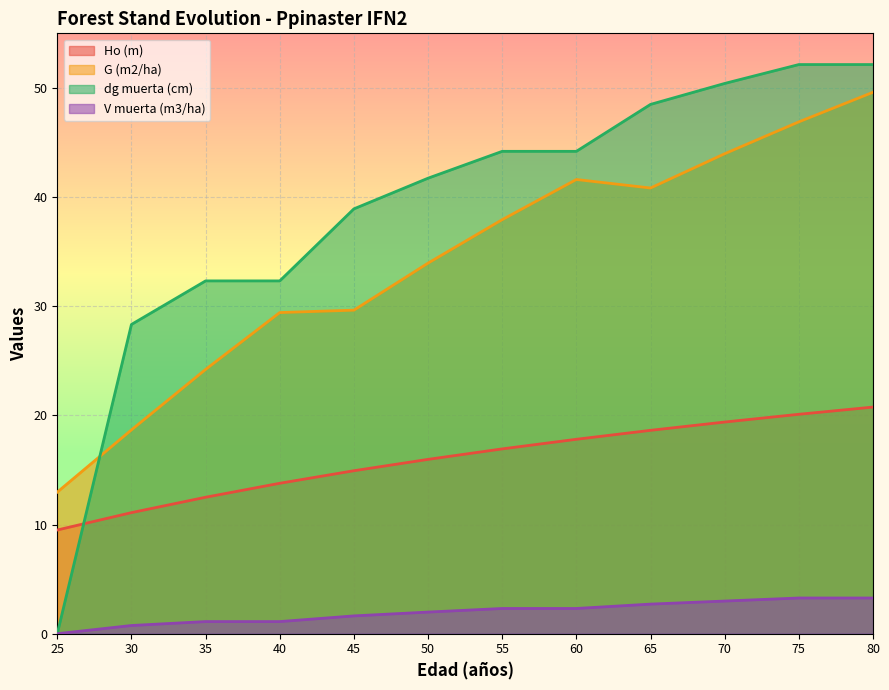

What is the sum of all G (m2/ha) values?

409.7